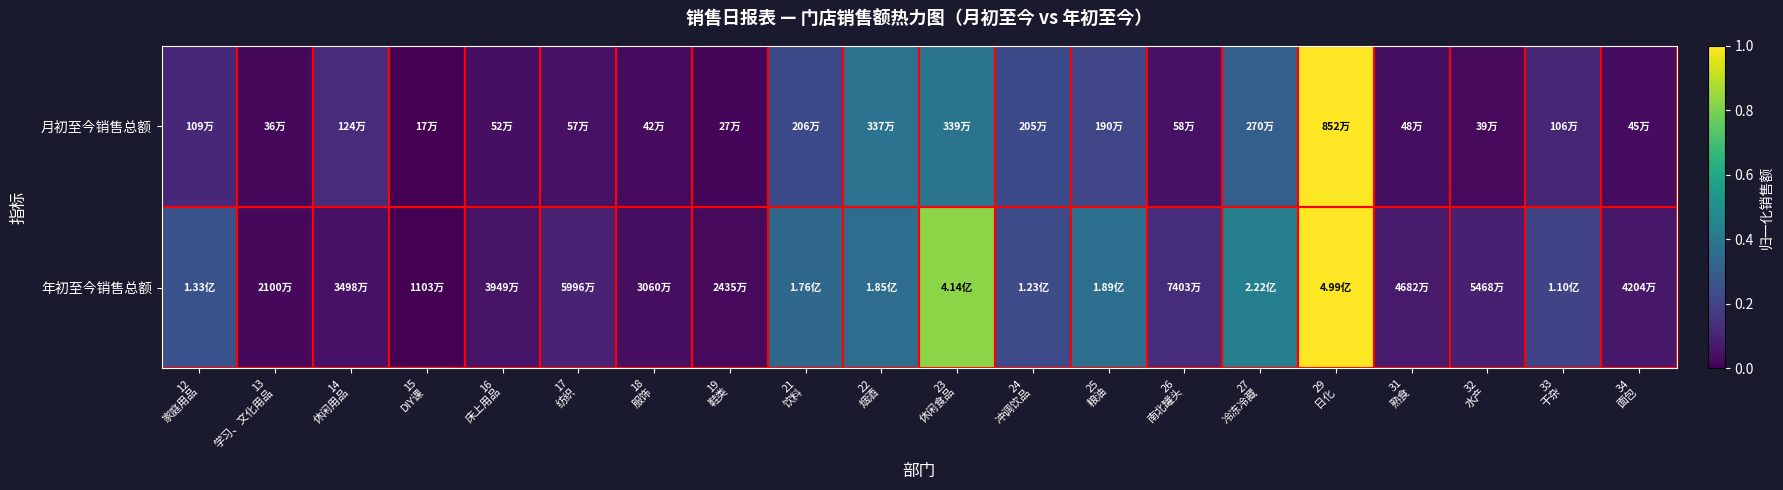

At 15 DIY课, list the series in order from smallest to largest.

月初至今销售总额, 年初至今销售总额